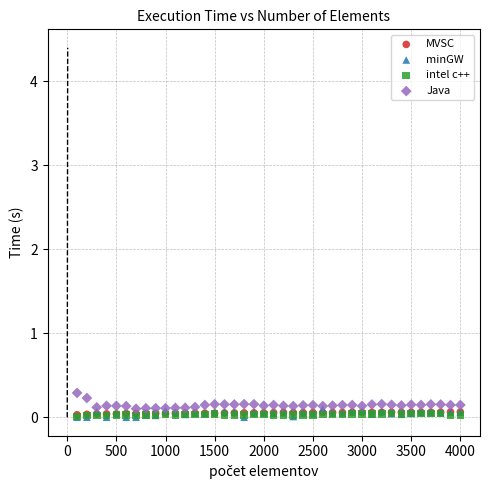

What are all the series names shown in the legend?

MVSC, minGW, intel c++, Java